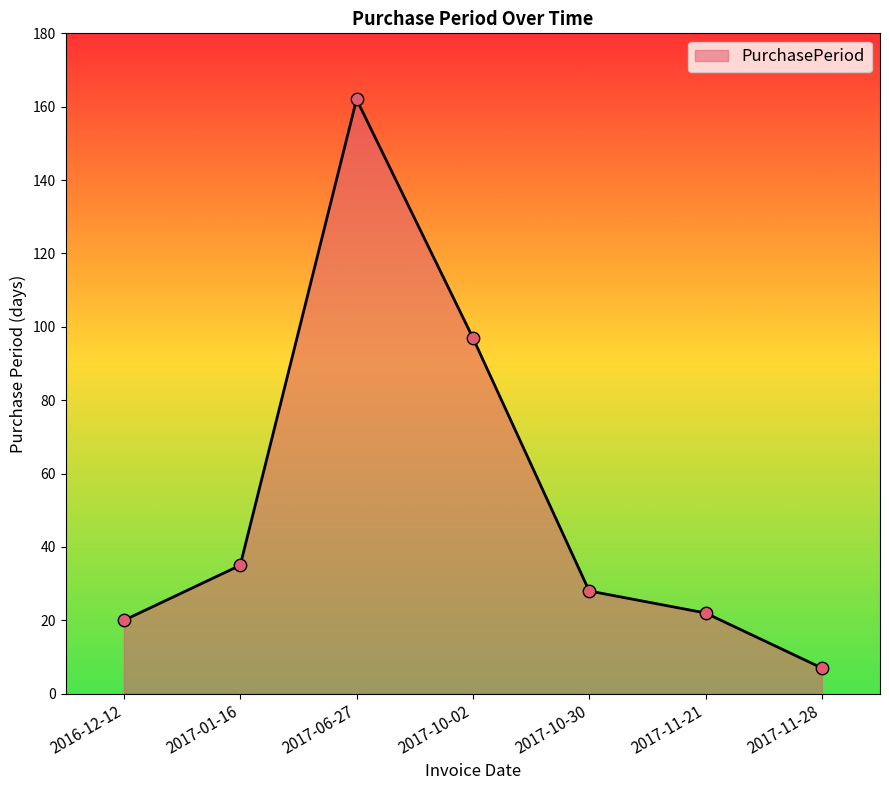

What is the change in value from 2017-01-16 to 2017-06-27?

+127